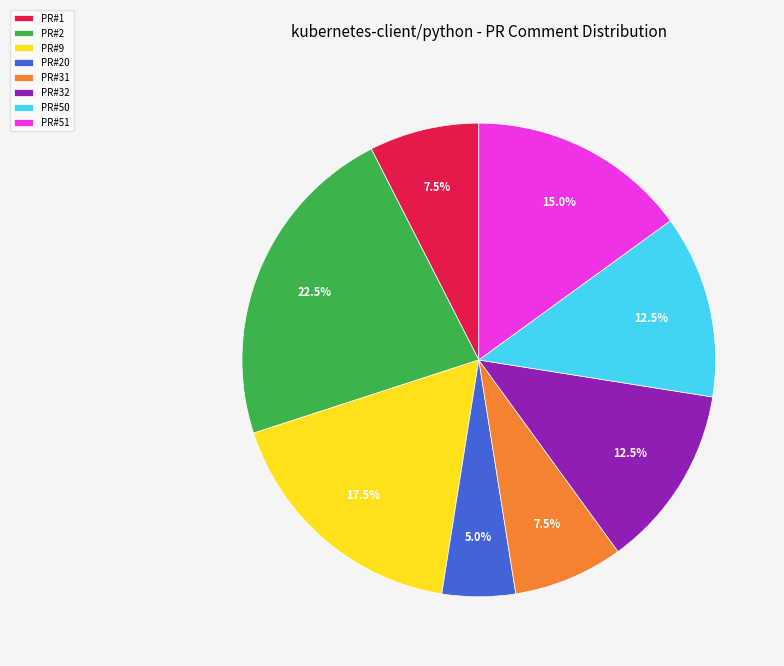

To the nearest percent, what is the average slice percentage?

12%